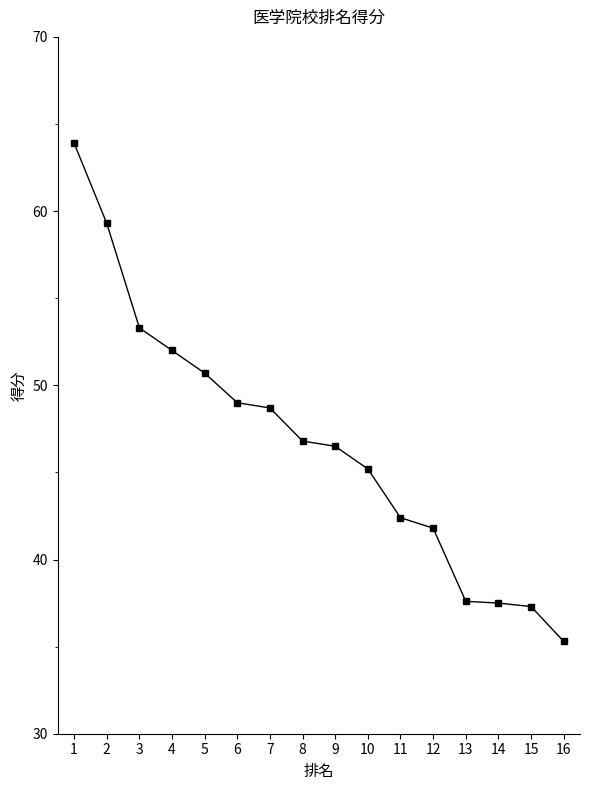

What is the greatest value displayed?

63.9